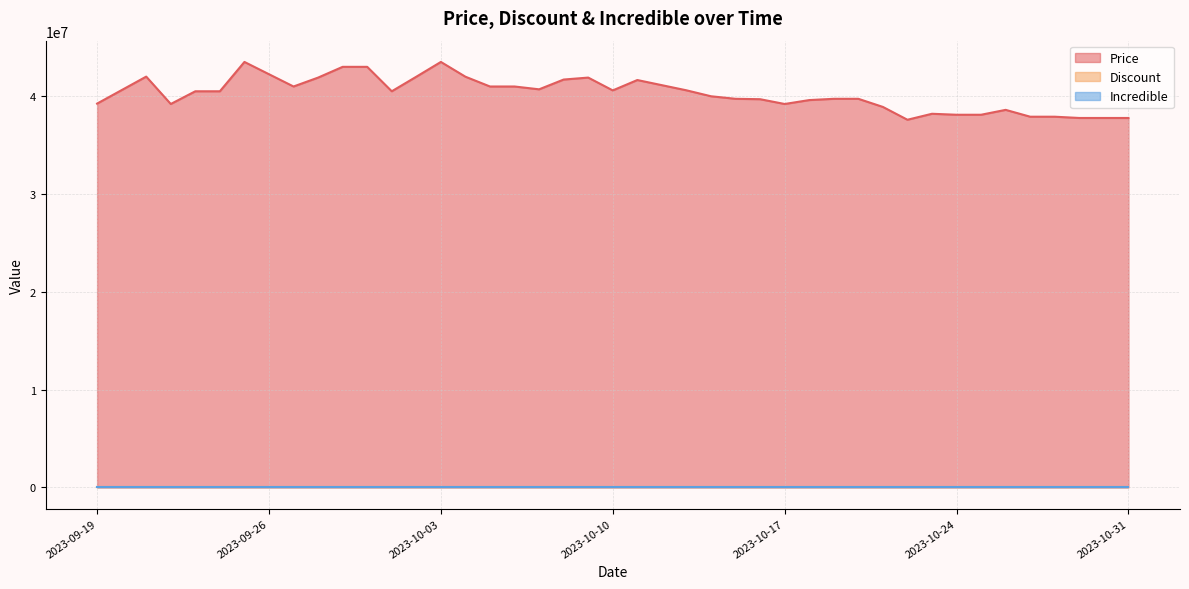

How many categories are shown in the chart?

40